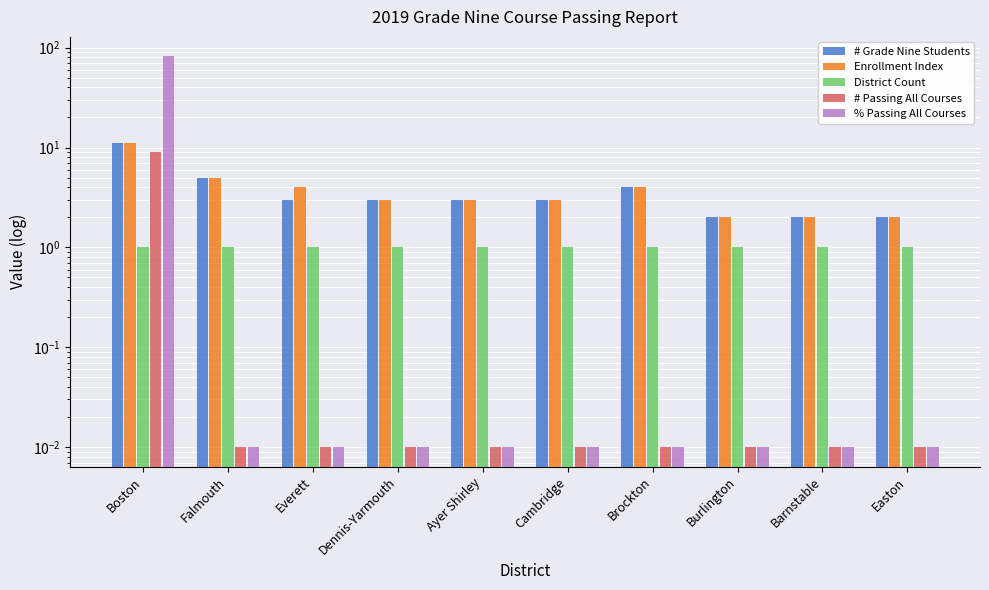

Which has a higher value, Cambridge or Dennis-Yarmouth?

Cambridge